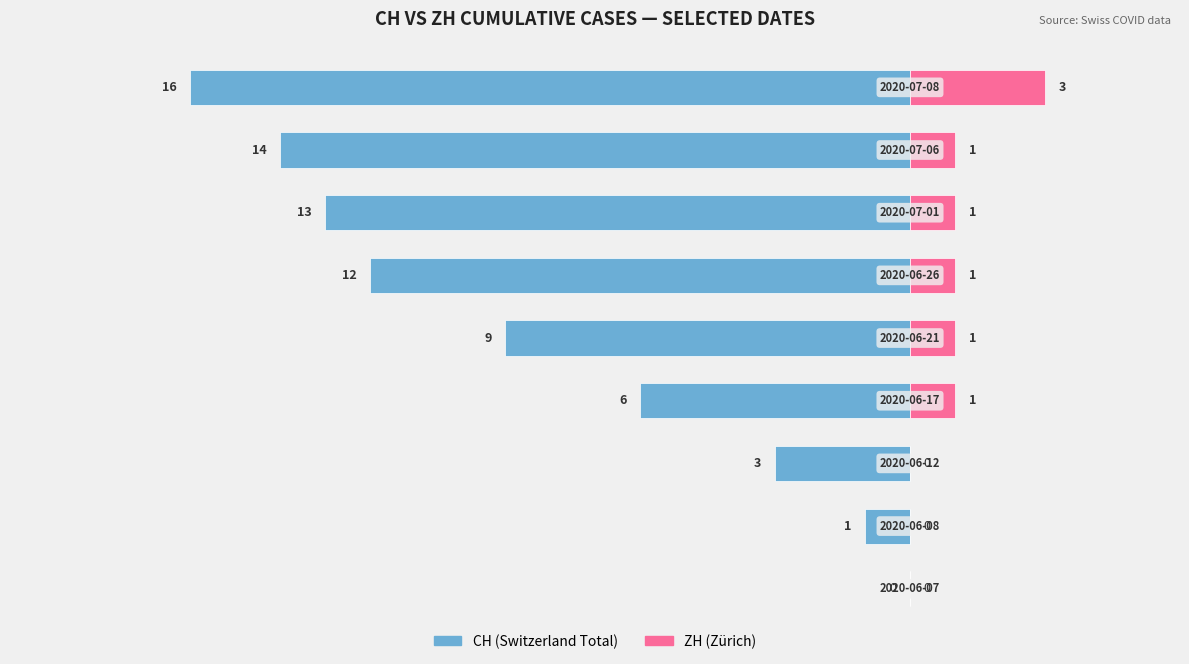

Count the ZH values in the range 0 to 1.

8